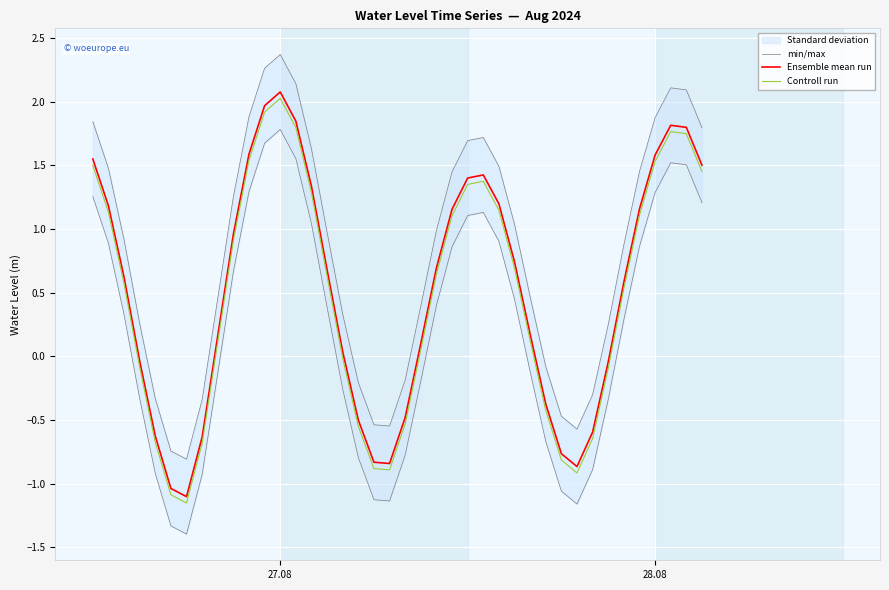

How many categories are shown in the chart?

40